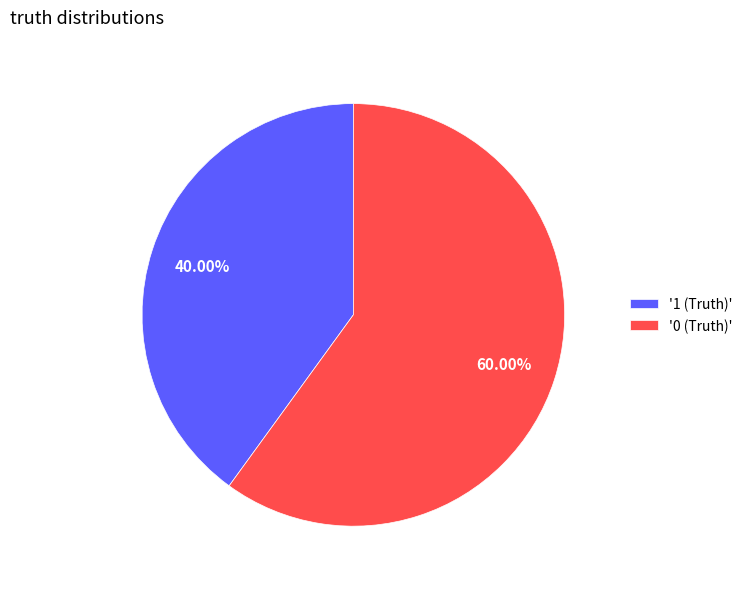

Count the number of slices in the pie.

2